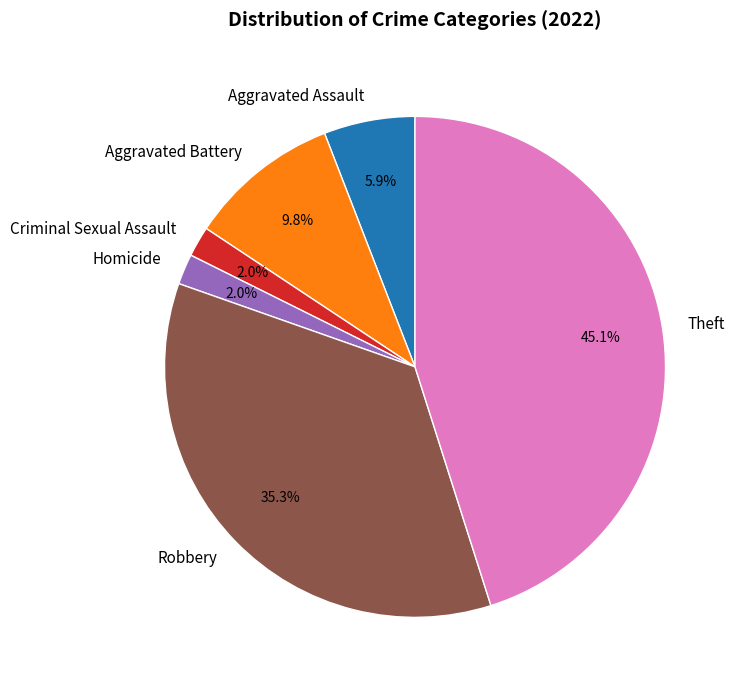

Combined, do Robbery and Aggravated Battery account for over 50%?

No